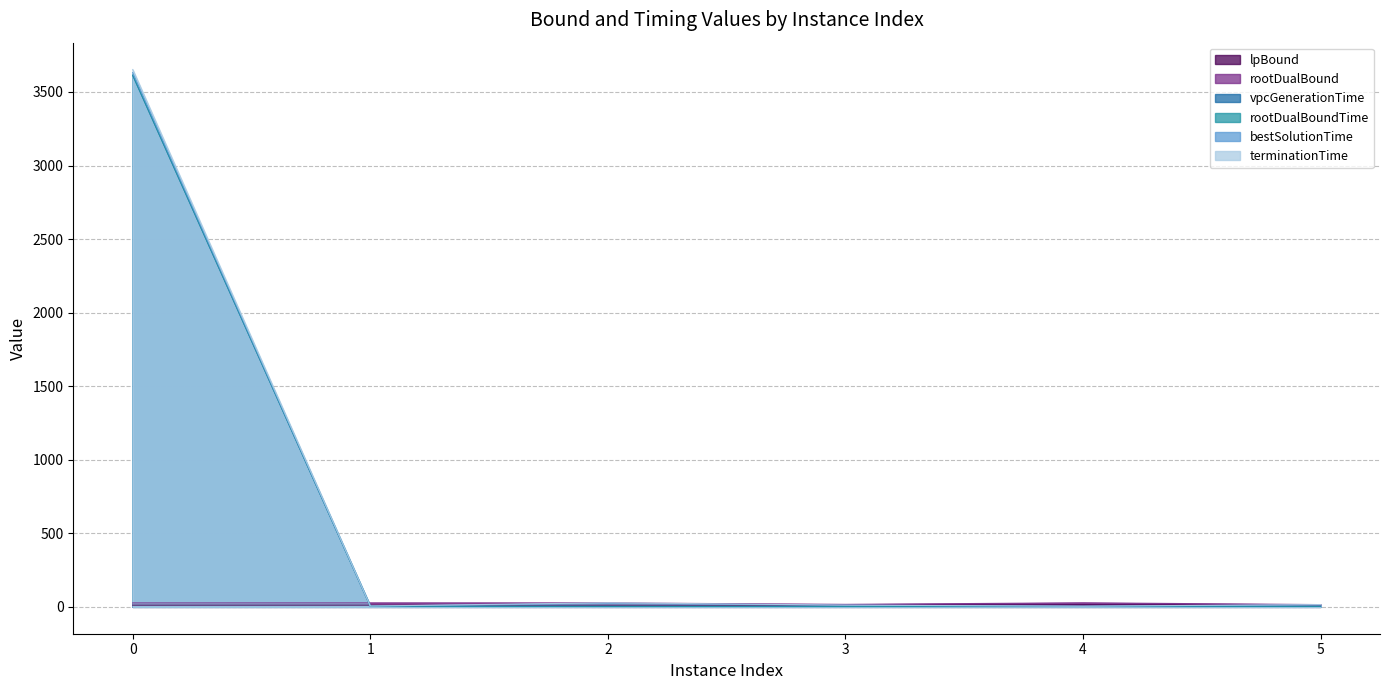

True or false: terminationTime and rootDualBoundTime cross at least once.

False